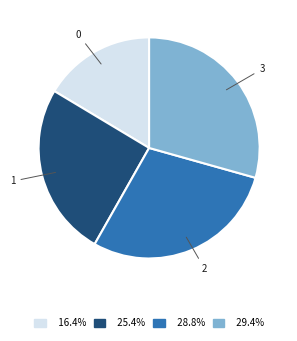

How many segments does this pie chart have?

4